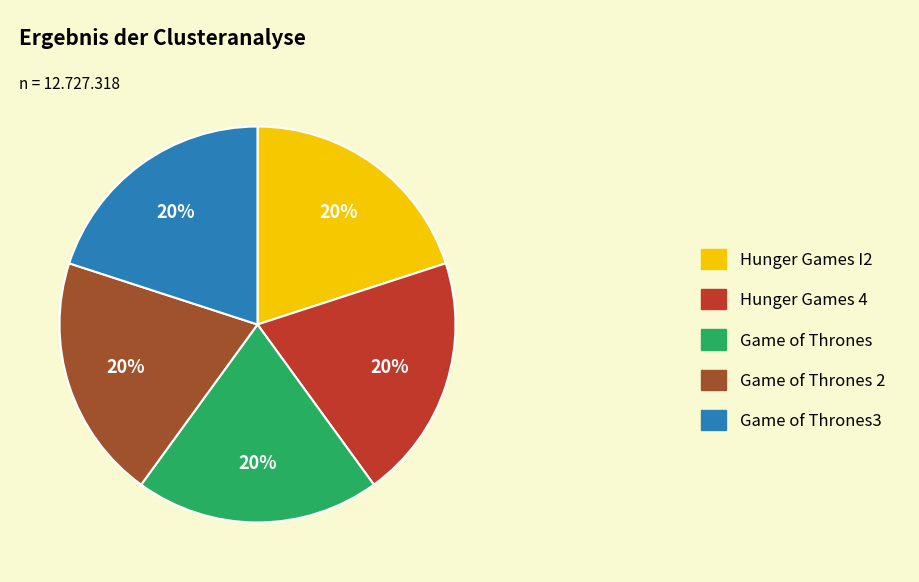

To the nearest percent, what is the combined percentage of Hunger Games I2 and Game of Thrones3?

40%